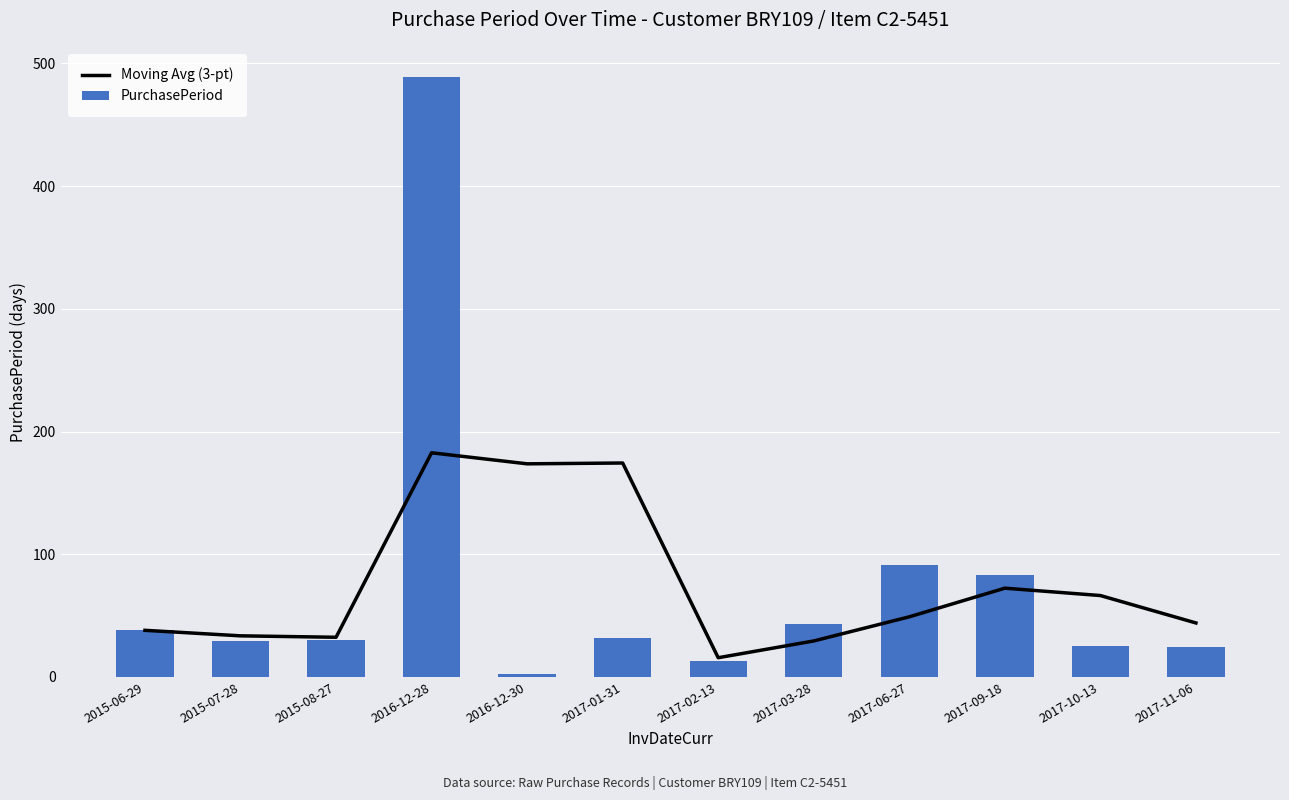

What is the sum of all Moving Avg (3-pt) values?

911.2